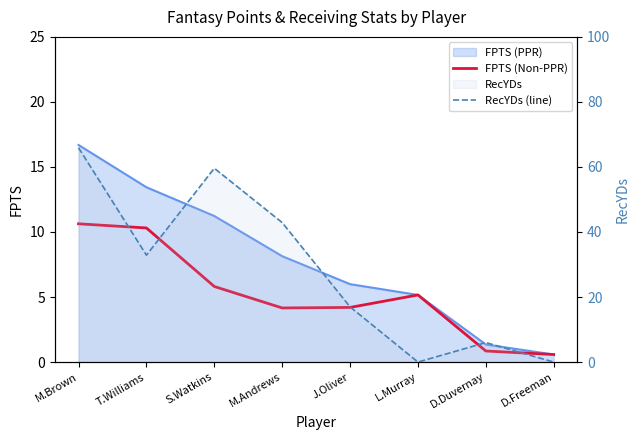

What is the difference between the second highest and minimum values in the FPTS (Non-PPR) series?

9.7